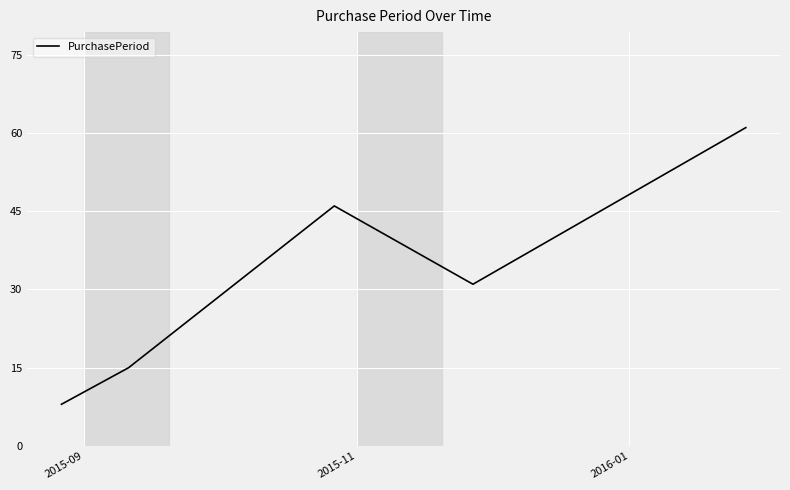

True or false: there are more than 2 points higher than both neighbors.

False